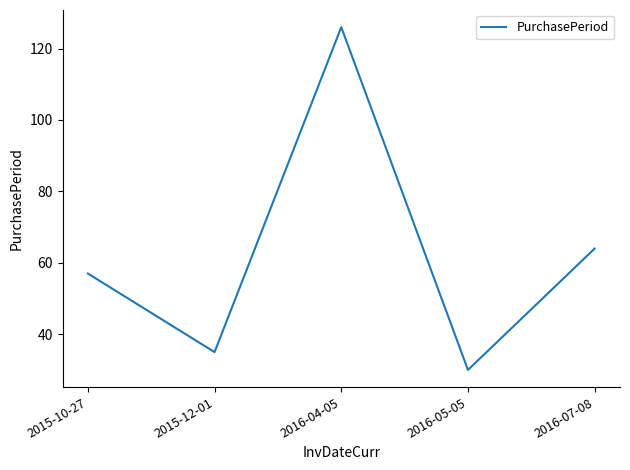

Between 2016-04-05 and 2015-10-27, which is larger?

2016-04-05